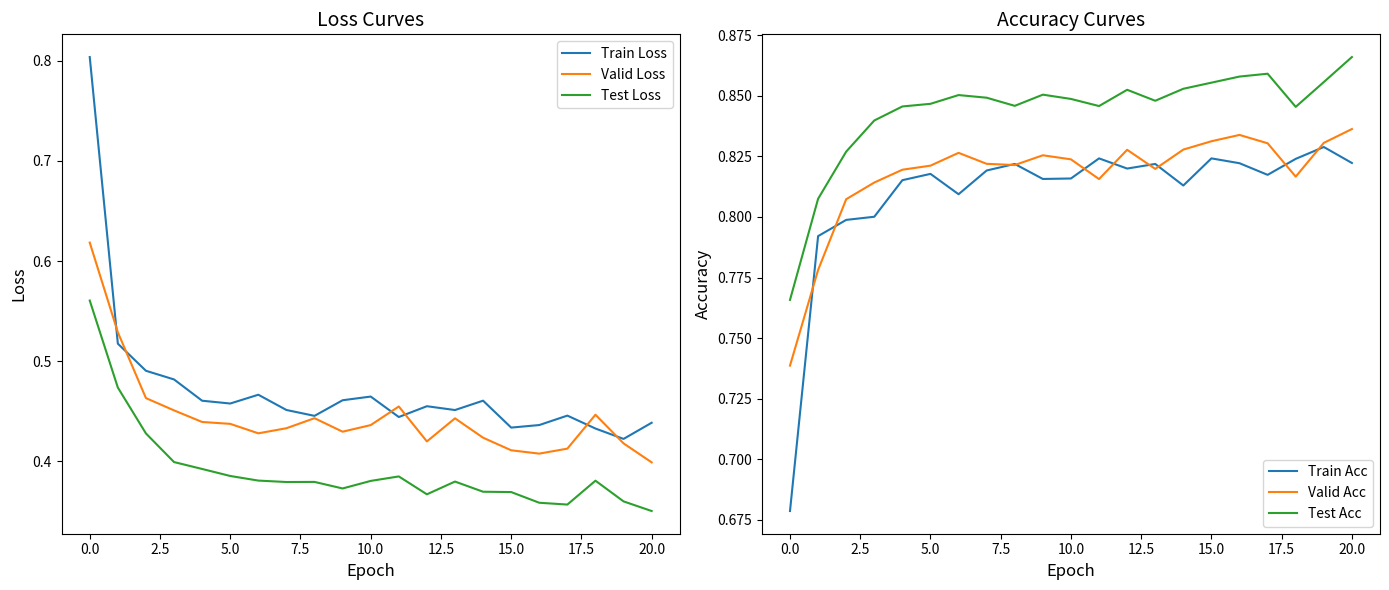

True or false: Train Acc and Test Loss cross at least once.

False